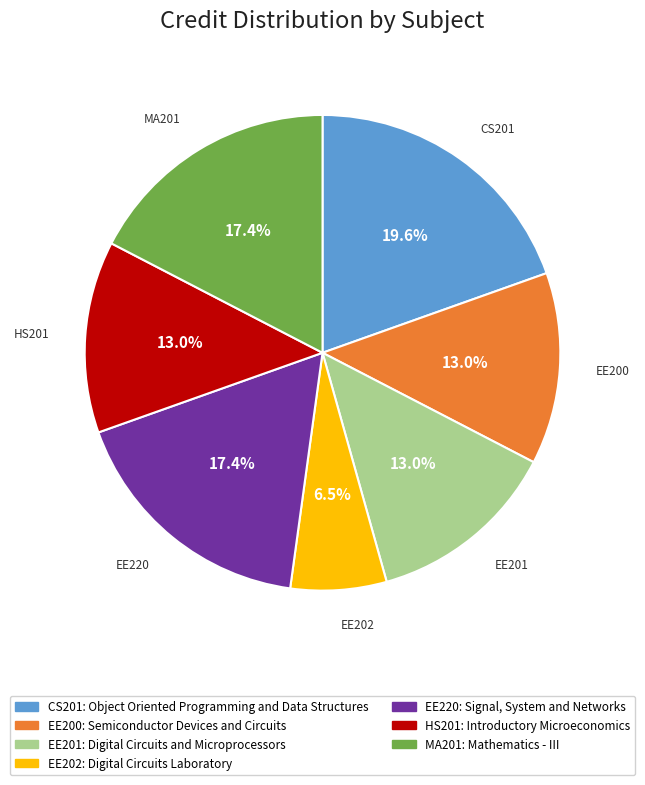

Is there a majority slice in this chart?

No